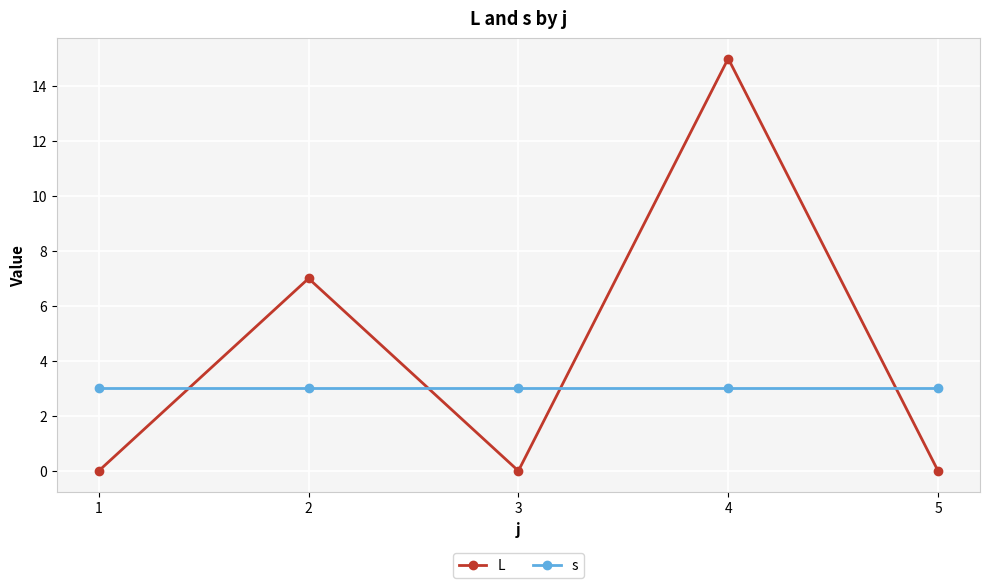

What is the maximum value shown in the chart?

15